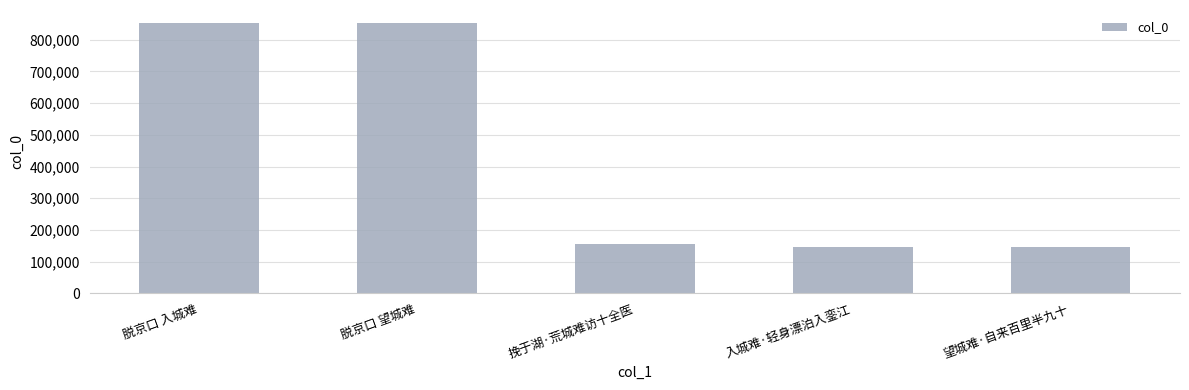

What is the sum of the values at 挽于湖·荒城难访十全医 and 入城难·轻身漂泊入銮江?

302898